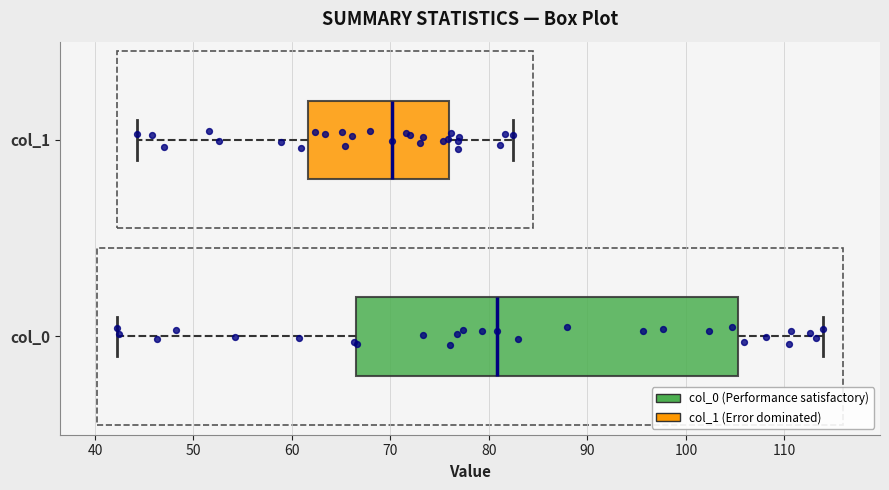

Which box's median line is the furthest to the right?

col_0